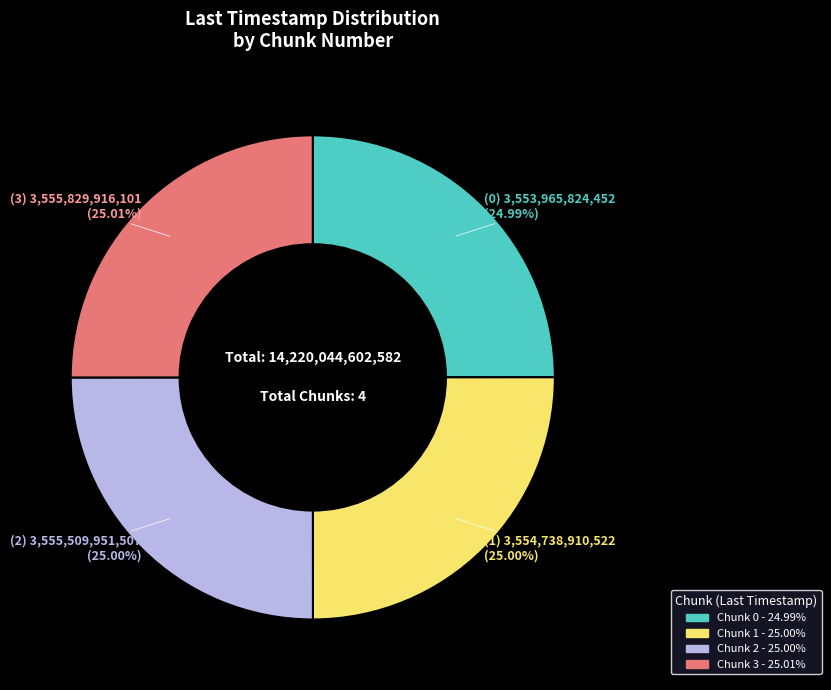

True or false: Chunk 1 accounts for 30% of the total.

False